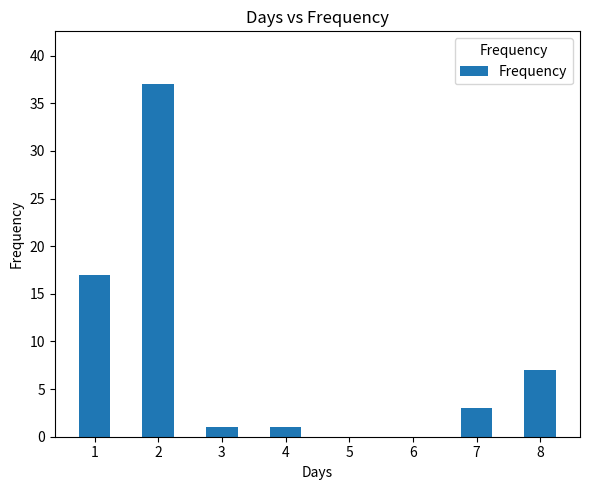

True or false: the data shows 1 at 3.

True